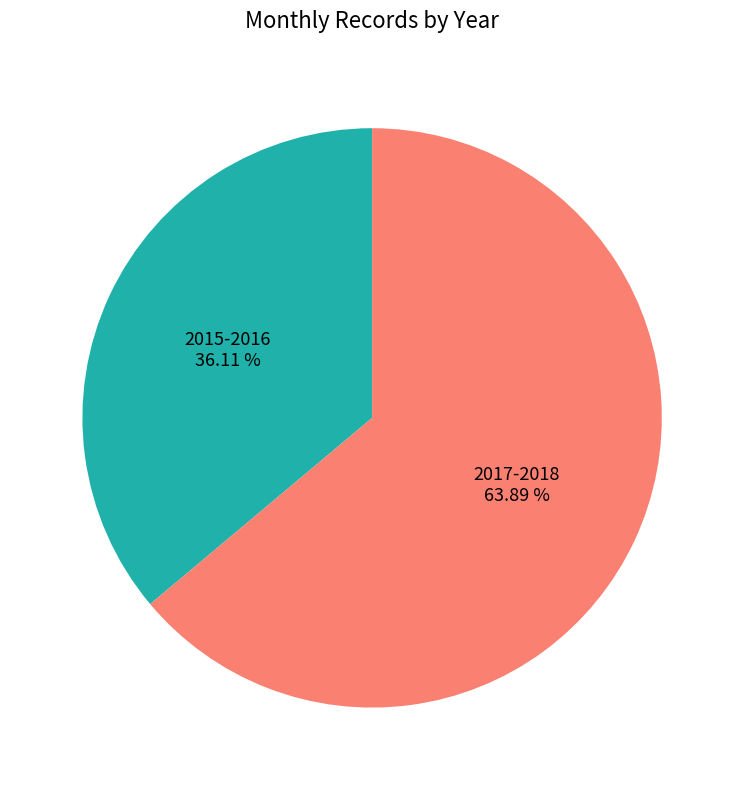

Does any single category account for the majority?

Yes